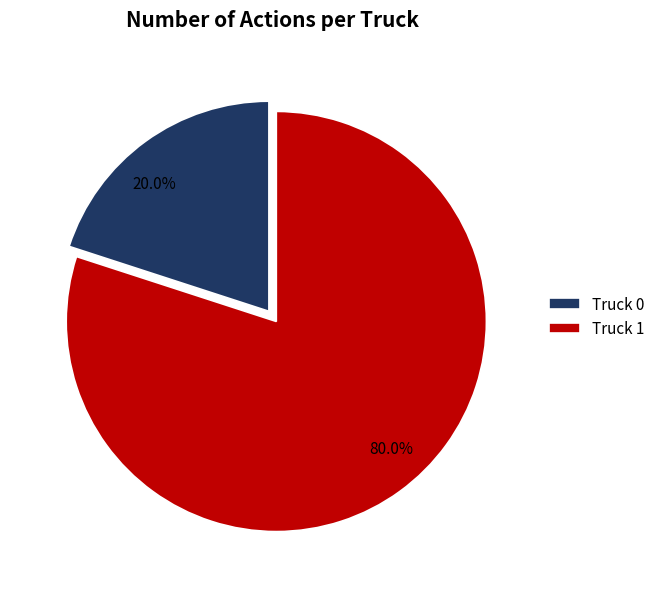

Which has a higher value, 20.0% or 80.0%?

80.0%